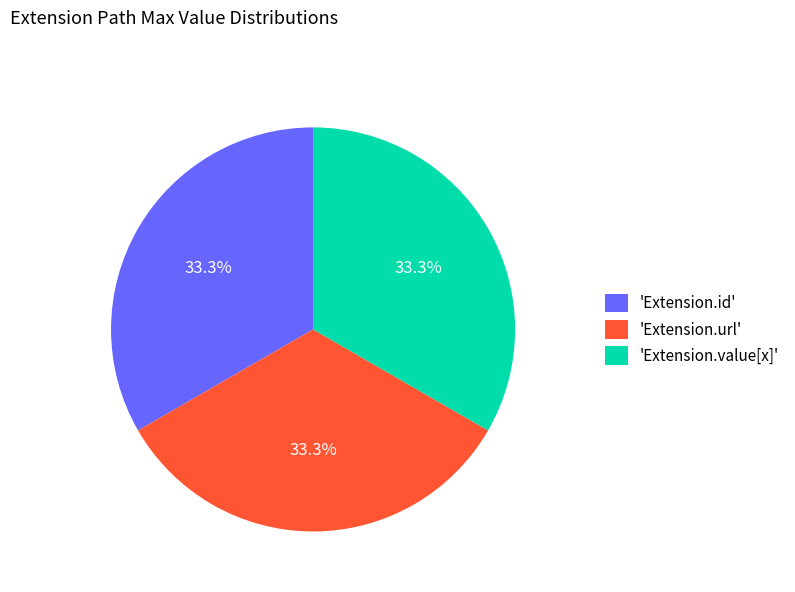

Approximately how many times larger is the value at 'Extension.id' compared to 'Extension.url'?

1.0